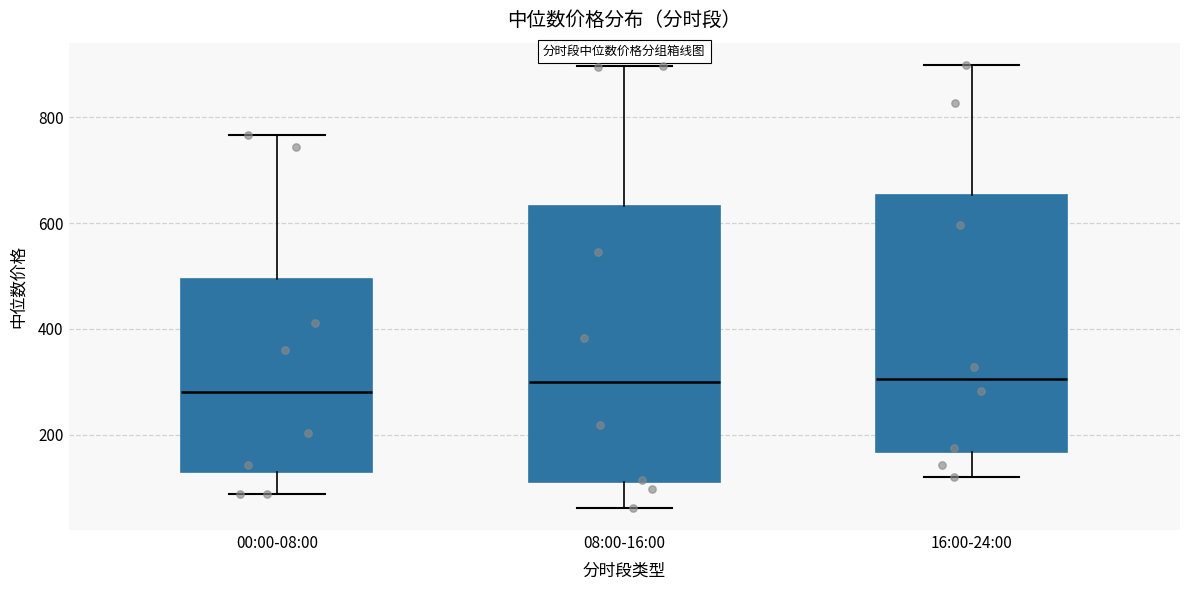

Where does the lower whisker of the box for 16:00-24:00 end on the y-axis? The values are not printed on the chart, so give them approximately, as read against the axis.

120